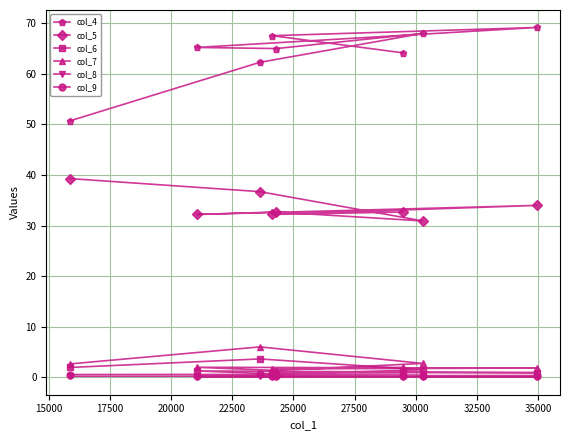

True or false: col_6 has more than 2 points higher than both neighbors.

False